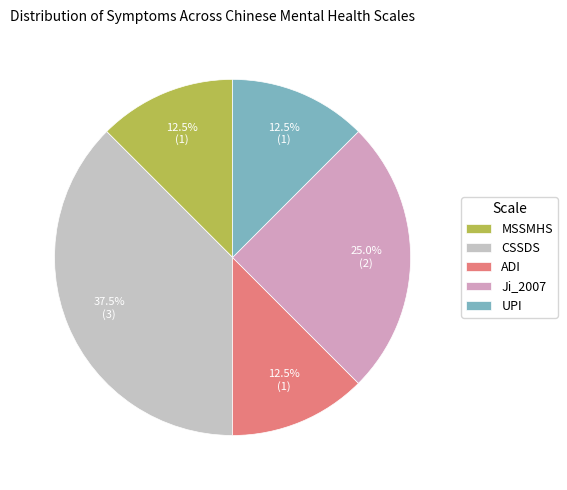

What percentage is NOT represented by CSSDS?

62.5%